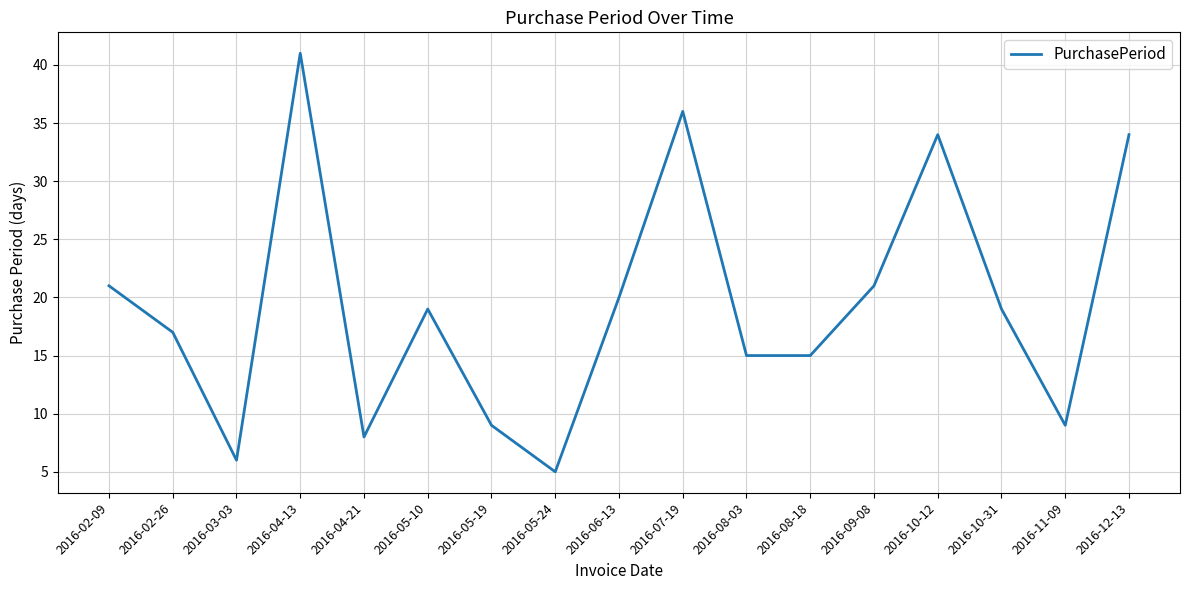

The chart shows a value of 10 at 2016-04-13. True or false?

False